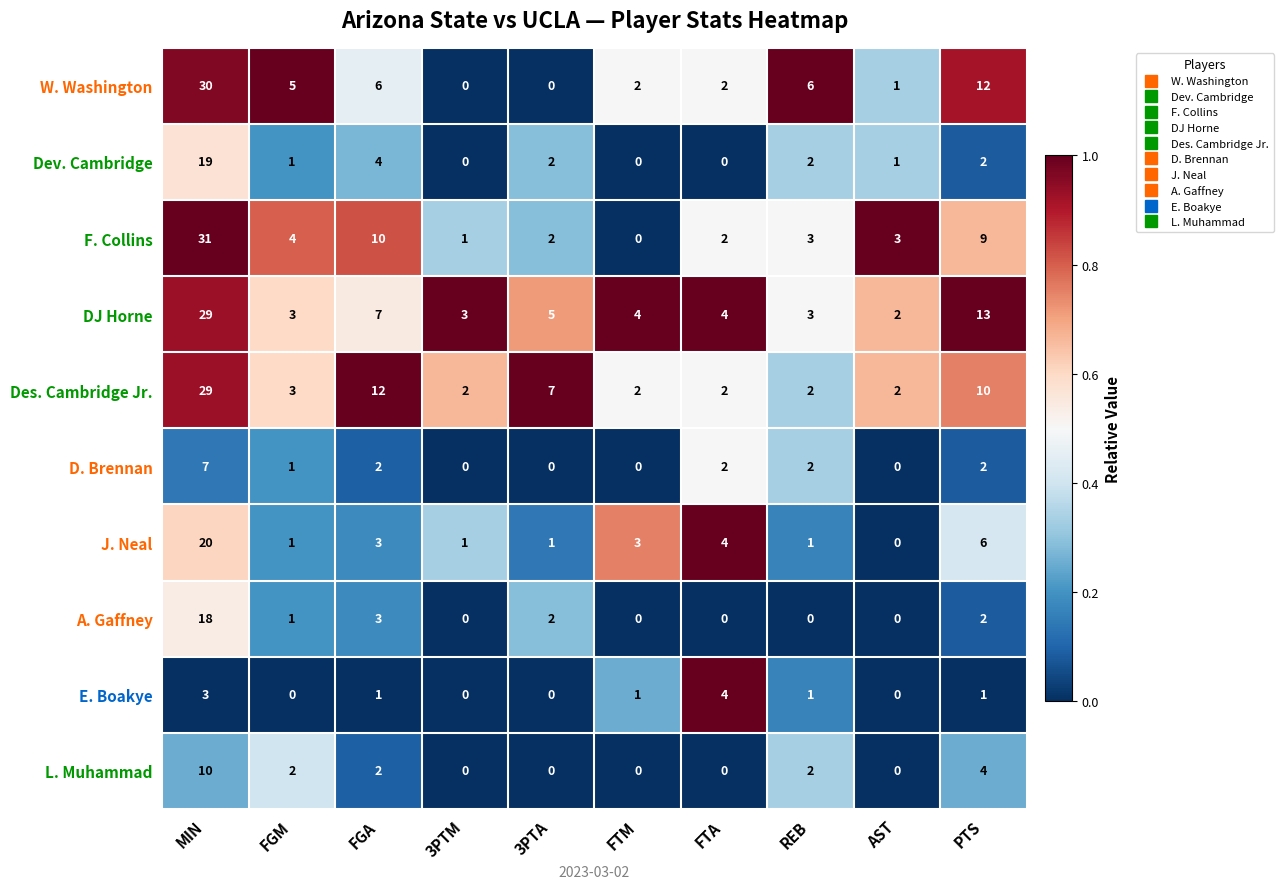

Where does the F. Collins series first go above 3?

MIN